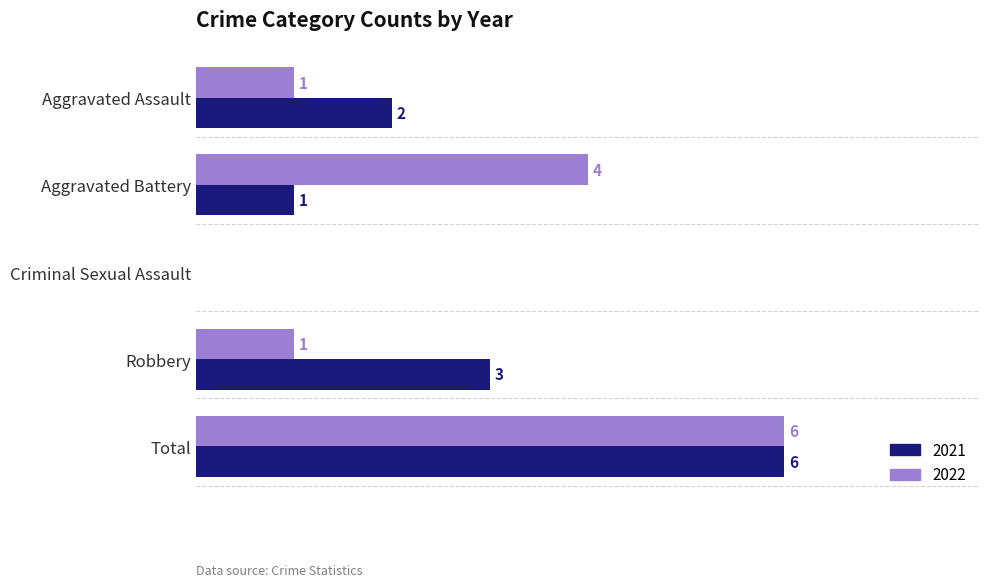

At which category is the sum across all series the highest?

Total